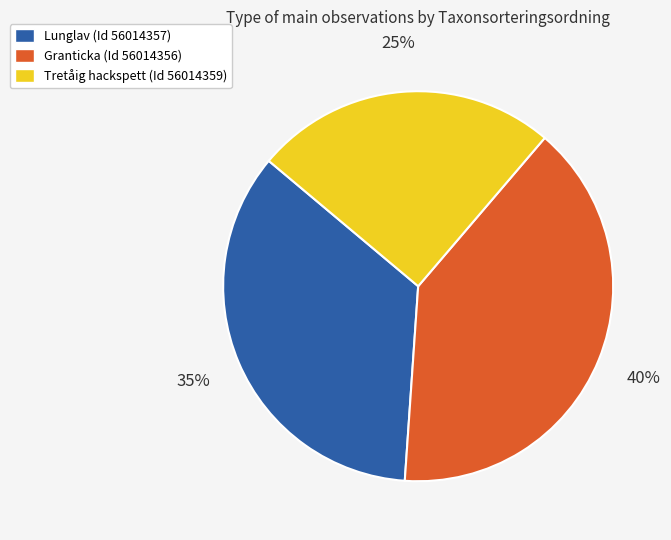

True or false: Tretåig hackspett (Id 56014359) accounts for 19% of the total.

False